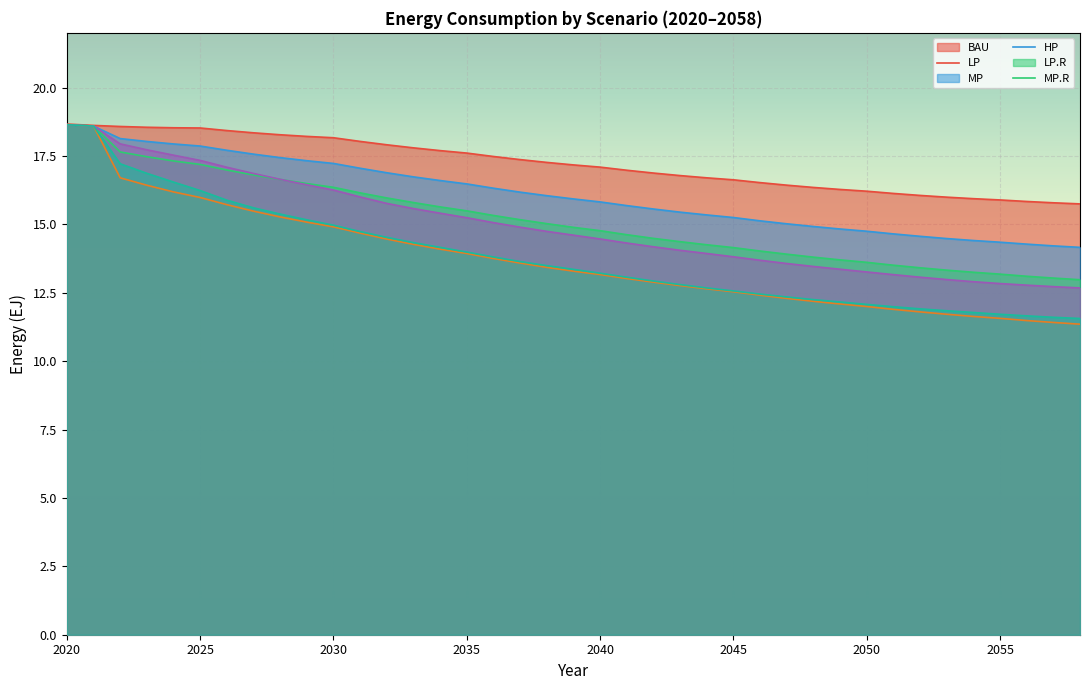

What is the difference between the BAU values at 2054 and 2057?

0.2